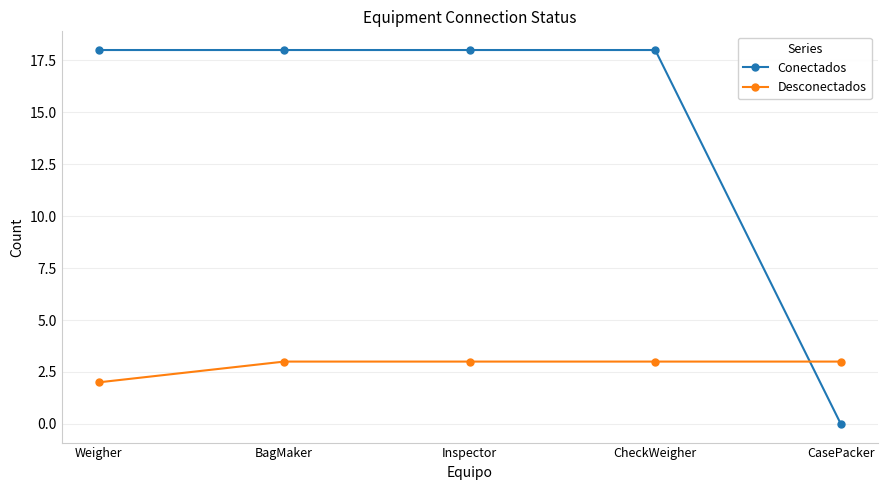

Reading right to left, transcribe all the data shown in this chart.

Conectados: 0	18	18	18	18
Desconectados: 3	3	3	3	2